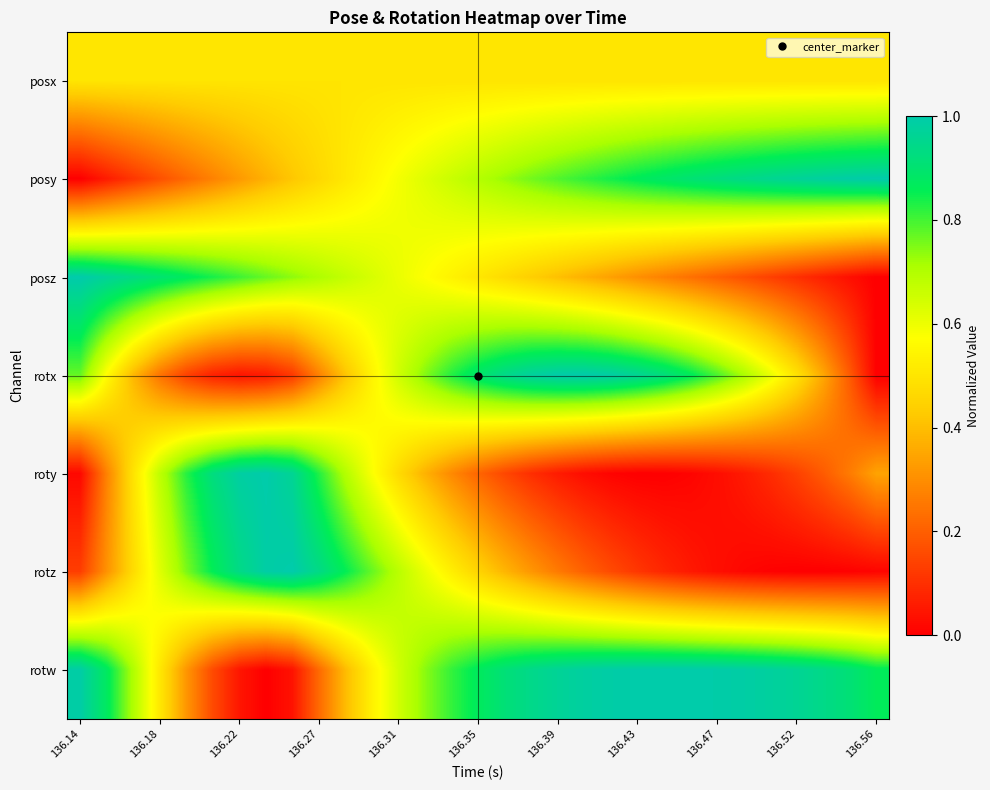

Reading right to left, list all the values displayed in this chart.

posx: 0.5	0.5	0.5	0.5	0.5	0.5	0.5	0.5	0.5	0.5	0.5	0.5	0.5	0.5	0.5	0.5	0.5	0.5	0.5	0.5	0.5	0.5	0.5	0.5	0.5	0.5	0.5	0.5	0.5	0.5	0.5
posy: 1.0	1.0	1.0	1.0	1.0	0.9	0.9	0.9	0.9	0.9	0.8	0.8	0.8	0.8	0.7	0.7	0.7	0.6	0.6	0.5	0.5	0.5	0.4	0.4	0.3	0.3	0.2	0.2	0.1	0.1	0.0
posz: 0.0	0.0	0.1	0.1	0.1	0.2	0.2	0.2	0.3	0.3	0.3	0.4	0.4	0.4	0.5	0.5	0.5	0.6	0.6	0.6	0.7	0.7	0.7	0.8	0.8	0.8	0.9	0.9	0.9	1.0	1.0
rotx: 0.0	0.2	0.4	0.5	0.6	0.7	0.8	0.9	0.9	1.0	1.0	1.0	1.0	1.0	0.9	0.9	0.8	0.7	0.7	0.5	0.4	0.3	0.1	0.1	0.0	0.1	0.1	0.2	0.4	0.6	0.8
roty: 0.3	0.3	0.2	0.1	0.1	0.1	0.0	0.0	0.0	0.0	0.0	0.0	0.1	0.1	0.2	0.2	0.3	0.4	0.5	0.6	0.7	0.8	1.0	1.0	1.0	0.9	0.8	0.7	0.5	0.3	0.0
rotz: 0.0	0.0	0.0	0.0	0.0	0.0	0.0	0.1	0.1	0.1	0.2	0.2	0.3	0.3	0.4	0.5	0.5	0.6	0.7	0.8	0.9	0.9	1.0	1.0	0.9	0.9	0.8	0.6	0.5	0.3	0.1
rotw: 0.9	0.9	0.9	1.0	1.0	1.0	1.0	1.0	1.0	1.0	1.0	1.0	1.0	0.9	0.9	0.9	0.8	0.7	0.6	0.5	0.4	0.2	0.0	0.0	0.0	0.2	0.3	0.5	0.7	0.9	1.0